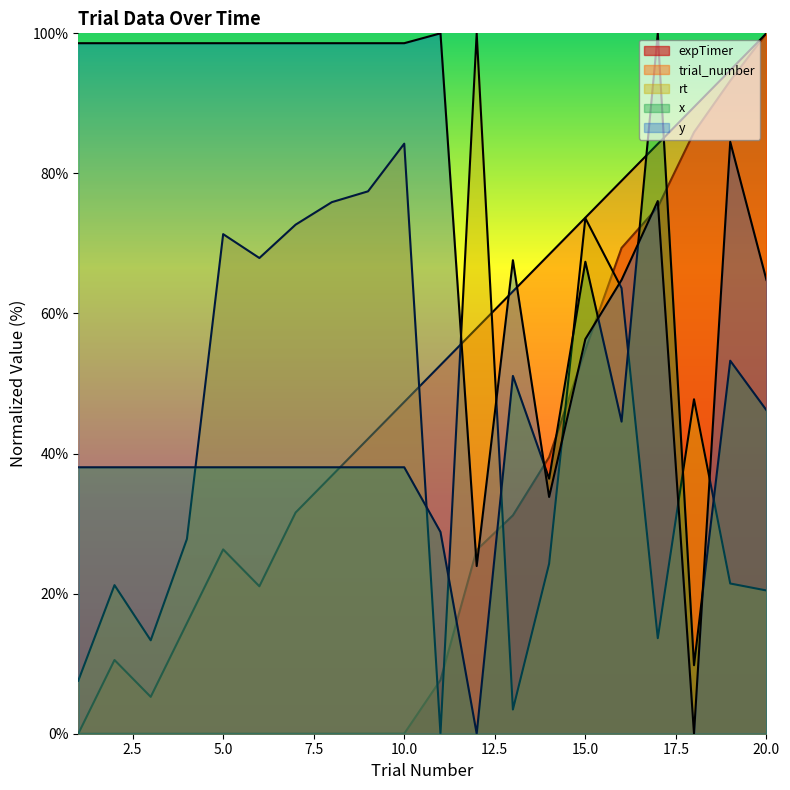

Between 9 and 10, which is larger?

10